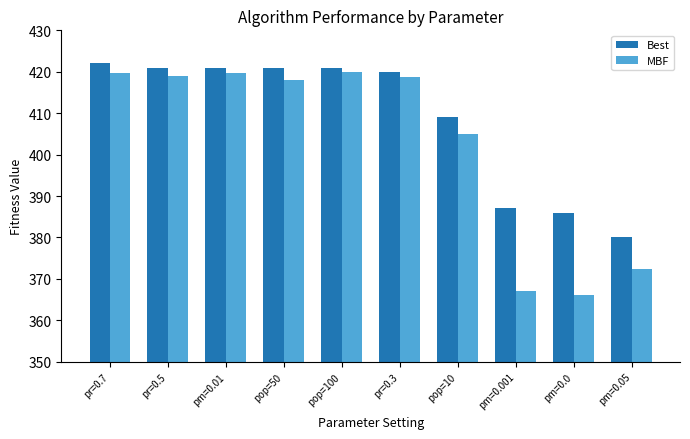

The Best series shows 386.0 at pm=0.0. True or false?

True